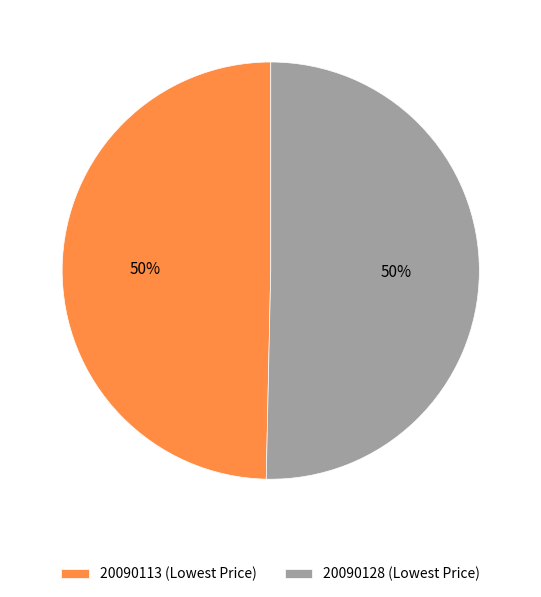

To the nearest percent, what is the combined percentage of 20090128 (Lowest Price) and 20090113 (Lowest Price)?

100%